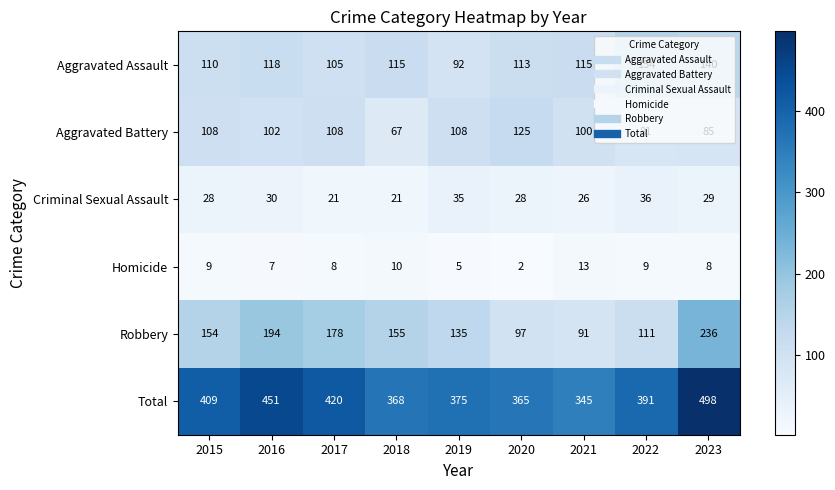

Which series has the widest spread of values?

Total